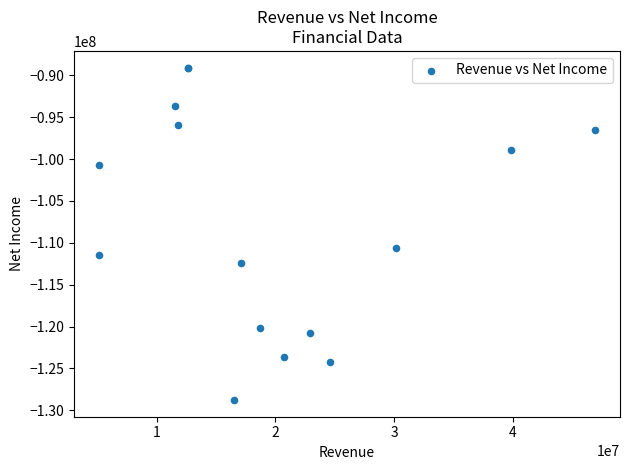

What Y value in the scatter plot is closest to -108929500?

-110655000